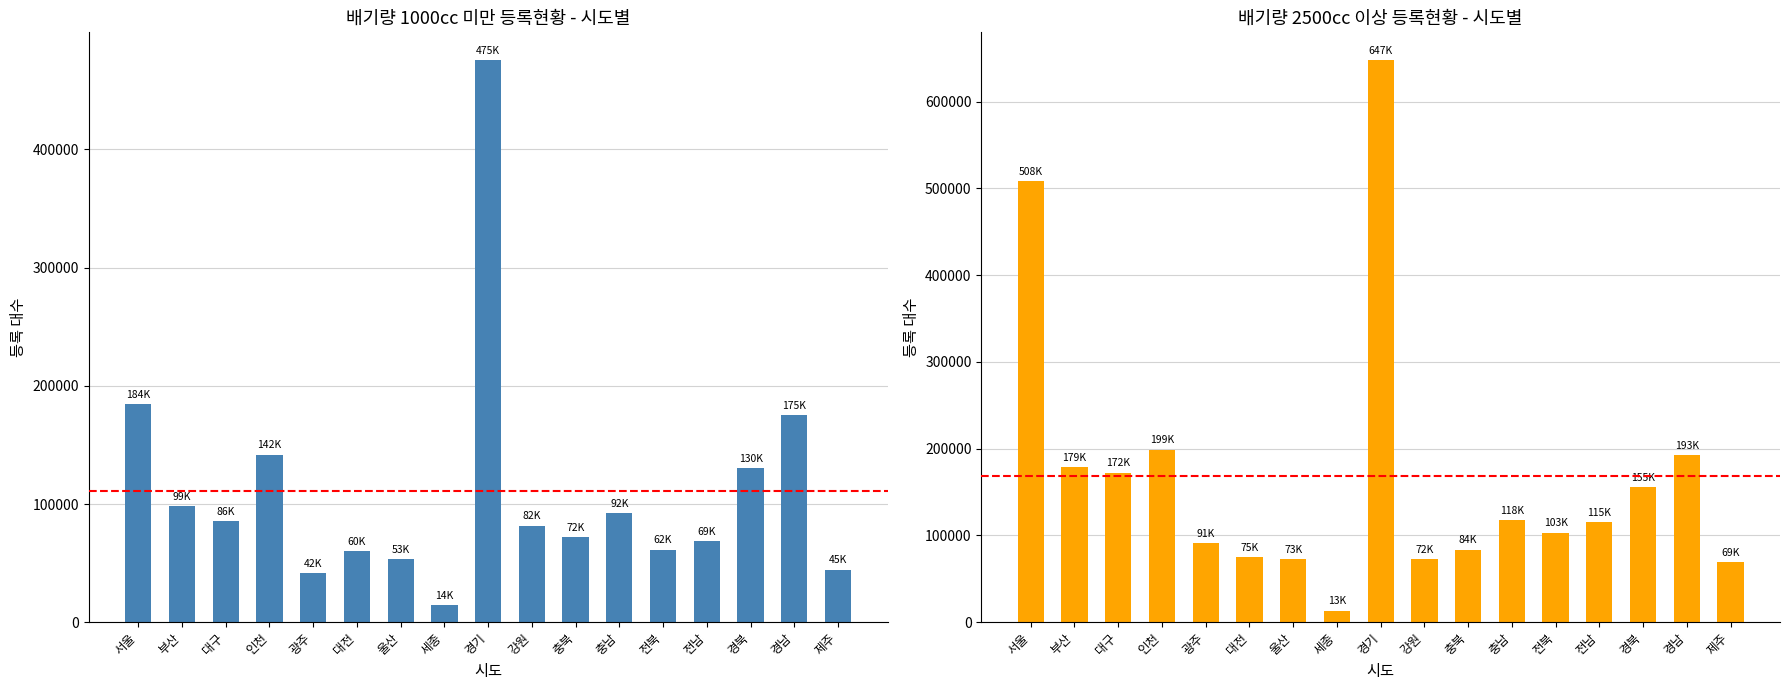

Reading left to right, list all the values displayed in this chart.

1000 미만: 184418	98584	85680	141866	41779	60116	53405	14381	475314	81794	72362	92123	61539	68554	130321	175037	44574
2500 이상: 508463	178896	172438	199039	90769	74914	72545	13476	647355	72426	83834	117888	103305	115050	155346	192510	69035